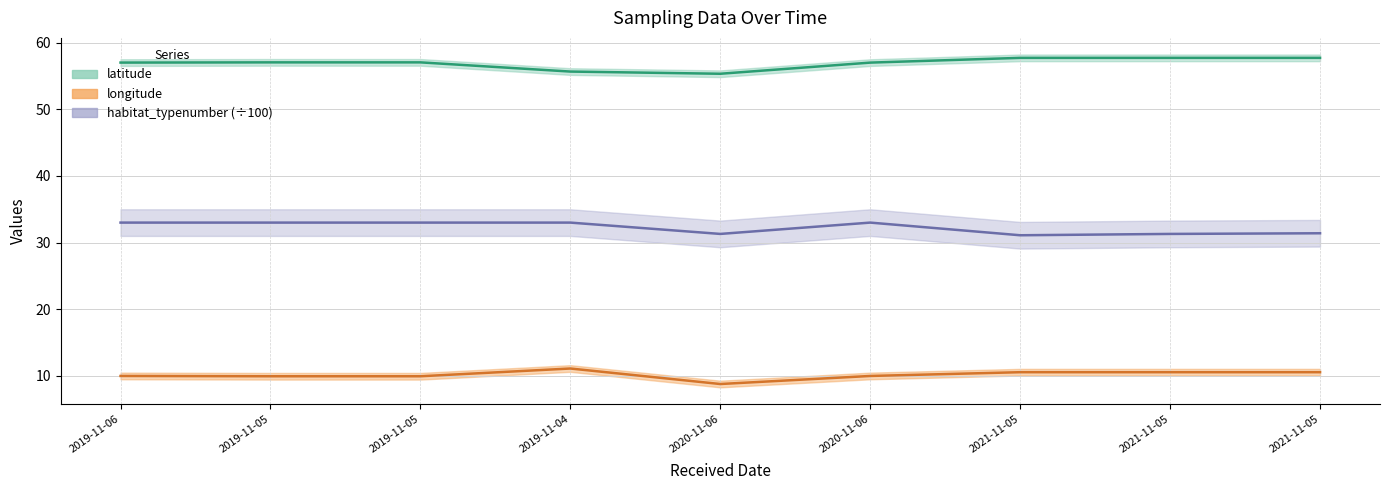

How many values in the longitude series exceed 9?

8